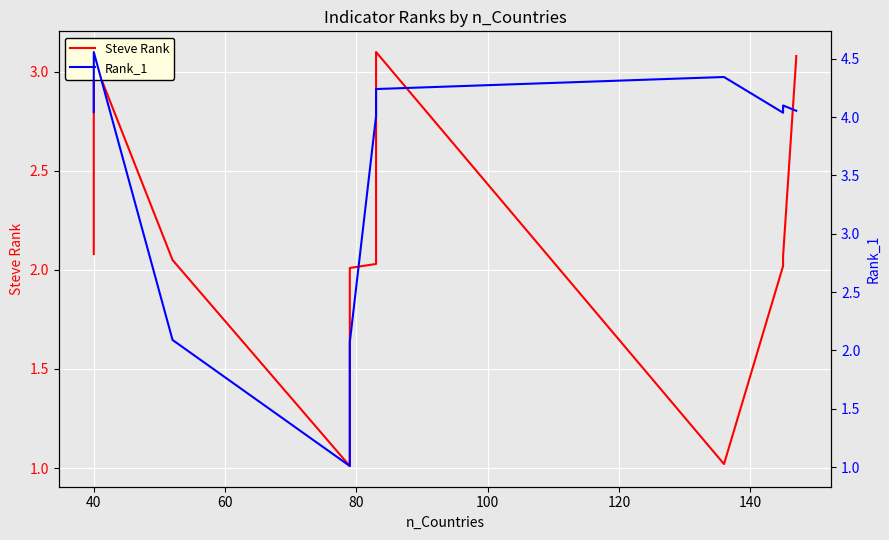

What are all the series names shown in the legend?

Steve Rank, Rank_1